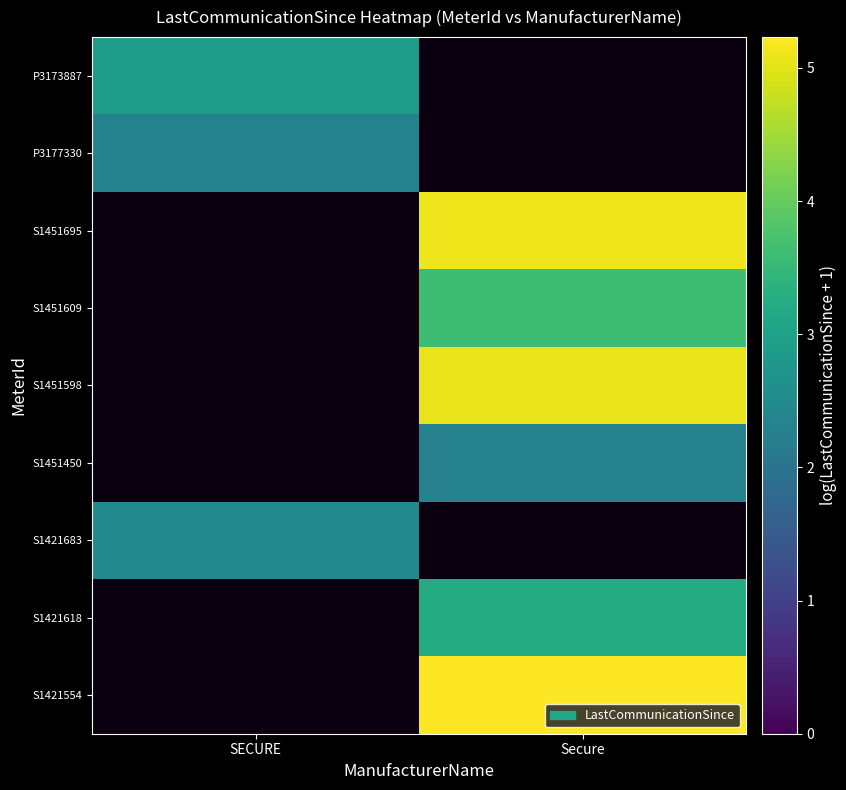

Count the number of data series in this chart.

9